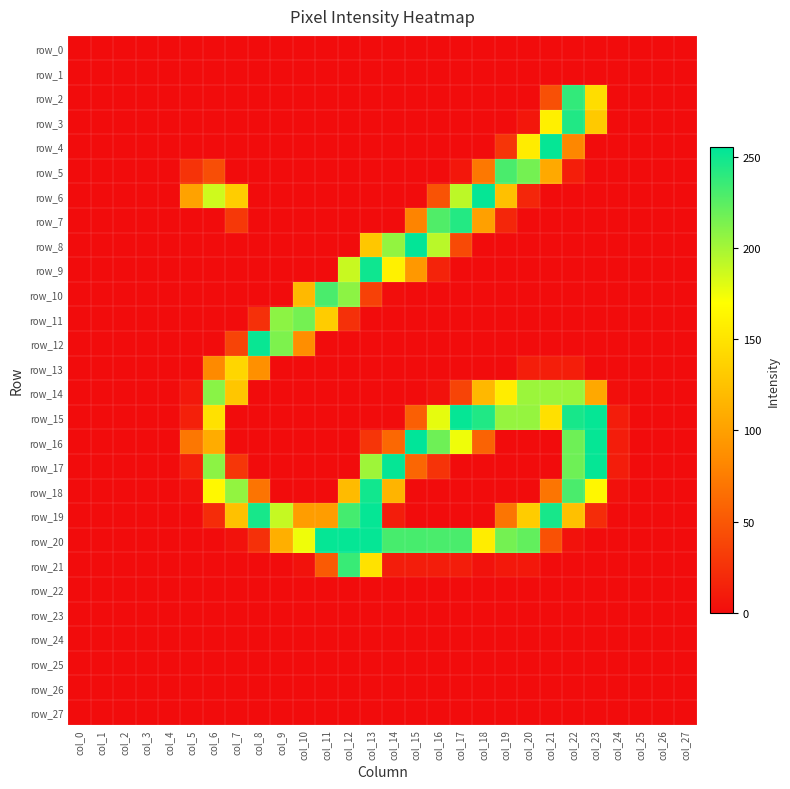

Reading left to right, extract all data points from this chart.

row_0: col_0=0	col_1=0	col_2=0	col_3=0	col_4=0	col_5=0	col_6=0	col_7=0	col_8=0	col_9=0	col_10=0	col_11=0	col_12=0	col_13=0	col_14=0	col_15=0	col_16=0	col_17=0	col_18=0	col_19=0	col_20=0	col_21=0	col_22=0	col_23=0	col_24=0	col_25=0	col_26=0	col_27=0
row_1: col_0=0	col_1=0	col_2=0	col_3=0	col_4=0	col_5=0	col_6=0	col_7=0	col_8=0	col_9=0	col_10=0	col_11=0	col_12=0	col_13=0	col_14=0	col_15=0	col_16=0	col_17=0	col_18=0	col_19=0	col_20=0	col_21=0	col_22=0	col_23=0	col_24=0	col_25=0	col_26=0	col_27=0
row_2: col_0=0	col_1=0	col_2=0	col_3=0	col_4=0	col_5=0	col_6=0	col_7=0	col_8=0	col_9=0	col_10=0	col_11=0	col_12=0	col_13=0	col_14=0	col_15=0	col_16=0	col_17=0	col_18=0	col_19=0	col_20=0	col_21=45	col_22=238	col_23=145	col_24=0	col_25=0	col_26=0	col_27=0
row_3: col_0=0	col_1=0	col_2=0	col_3=0	col_4=0	col_5=0	col_6=0	col_7=0	col_8=0	col_9=0	col_10=0	col_11=0	col_12=0	col_13=0	col_14=0	col_15=0	col_16=0	col_17=0	col_18=0	col_19=0	col_20=7	col_21=159	col_22=244	col_23=130	col_24=0	col_25=0	col_26=0	col_27=0
row_4: col_0=0	col_1=0	col_2=0	col_3=0	col_4=0	col_5=0	col_6=0	col_7=0	col_8=0	col_9=0	col_10=0	col_11=0	col_12=0	col_13=0	col_14=0	col_15=0	col_16=0	col_17=0	col_18=0	col_19=27	col_20=156	col_21=253	col_22=82	col_23=0	col_24=0	col_25=0	col_26=0	col_27=0
row_5: col_0=0	col_1=0	col_2=0	col_3=0	col_4=0	col_5=26	col_6=44	col_7=0	col_8=0	col_9=0	col_10=0	col_11=0	col_12=0	col_13=0	col_14=0	col_15=0	col_16=0	col_17=7	col_18=72	col_19=230	col_20=216	col_21=107	col_22=12	col_23=0	col_24=0	col_25=0	col_26=0	col_27=0
row_6: col_0=0	col_1=0	col_2=0	col_3=0	col_4=0	col_5=102	col_6=186	col_7=133	col_8=0	col_9=0	col_10=0	col_11=0	col_12=0	col_13=0	col_14=0	col_15=0	col_16=47	col_17=192	col_18=253	col_19=124	col_20=17	col_21=0	col_22=0	col_23=0	col_24=0	col_25=0	col_26=0	col_27=0
row_7: col_0=0	col_1=0	col_2=0	col_3=0	col_4=0	col_5=0	col_6=0	col_7=29	col_8=0	col_9=0	col_10=0	col_11=0	col_12=0	col_13=0	col_14=0	col_15=80	col_16=228	col_17=243	col_18=100	col_19=17	col_20=0	col_21=0	col_22=0	col_23=0	col_24=0	col_25=0	col_26=0	col_27=0
row_8: col_0=0	col_1=0	col_2=0	col_3=0	col_4=0	col_5=0	col_6=0	col_7=0	col_8=0	col_9=0	col_10=0	col_11=0	col_12=0	col_13=129	col_14=206	col_15=254	col_16=193	col_17=41	col_18=0	col_19=0	col_20=0	col_21=0	col_22=0	col_23=0	col_24=0	col_25=0	col_26=0	col_27=0
row_9: col_0=0	col_1=0	col_2=0	col_3=0	col_4=0	col_5=0	col_6=0	col_7=0	col_8=0	col_9=0	col_10=0	col_11=0	col_12=188	col_13=250	col_14=160	col_15=94	col_16=15	col_17=0	col_18=0	col_19=0	col_20=0	col_21=0	col_22=0	col_23=0	col_24=0	col_25=0	col_26=0	col_27=0
row_10: col_0=0	col_1=0	col_2=0	col_3=0	col_4=0	col_5=0	col_6=0	col_7=0	col_8=0	col_9=0	col_10=119	col_11=230	col_12=208	col_13=35	col_14=1	col_15=0	col_16=0	col_17=0	col_18=0	col_19=0	col_20=0	col_21=0	col_22=0	col_23=0	col_24=0	col_25=0	col_26=0	col_27=0
row_11: col_0=0	col_1=0	col_2=0	col_3=0	col_4=0	col_5=0	col_6=0	col_7=0	col_8=24	col_9=208	col_10=216	col_11=132	col_12=24	col_13=0	col_14=0	col_15=0	col_16=0	col_17=0	col_18=0	col_19=0	col_20=0	col_21=0	col_22=0	col_23=0	col_24=0	col_25=0	col_26=0	col_27=0
row_12: col_0=0	col_1=0	col_2=0	col_3=0	col_4=0	col_5=0	col_6=0	col_7=37	col_8=252	col_9=213	col_10=87	col_11=0	col_12=0	col_13=0	col_14=0	col_15=0	col_16=0	col_17=0	col_18=0	col_19=0	col_20=0	col_21=0	col_22=0	col_23=0	col_24=0	col_25=0	col_26=0	col_27=0
row_13: col_0=0	col_1=0	col_2=0	col_3=0	col_4=0	col_5=0	col_6=84	col_7=140	col_8=88	col_9=0	col_10=0	col_11=0	col_12=0	col_13=0	col_14=0	col_15=0	col_16=0	col_17=0	col_18=0	col_19=0	col_20=12	col_21=12	col_22=12	col_23=0	col_24=0	col_25=0	col_26=0	col_27=0
row_14: col_0=0	col_1=0	col_2=0	col_3=0	col_4=0	col_5=8	col_6=209	col_7=128	col_8=0	col_9=0	col_10=0	col_11=0	col_12=0	col_13=0	col_14=0	col_15=0	col_16=4	col_17=37	col_18=118	col_19=157	col_20=203	col_21=203	col_22=203	col_23=106	col_24=2	col_25=0	col_26=0	col_27=0
row_15: col_0=0	col_1=0	col_2=0	col_3=0	col_4=0	col_5=13	col_6=148	col_7=0	col_8=0	col_9=0	col_10=0	col_11=0	col_12=0	col_13=0	col_14=0	col_15=55	col_16=178	col_17=253	col_18=244	col_19=205	col_20=205	col_21=147	col_22=247	col_23=253	col_24=11	col_25=0	col_26=0	col_27=0
row_16: col_0=0	col_1=0	col_2=0	col_3=0	col_4=0	col_5=71	col_6=109	col_7=0	col_8=0	col_9=0	col_10=0	col_11=0	col_12=0	col_13=27	col_14=61	col_15=255	col_16=218	col_17=175	col_18=58	col_19=0	col_20=0	col_21=0	col_22=218	col_23=253	col_24=11	col_25=0	col_26=0	col_27=0
row_17: col_0=0	col_1=0	col_2=0	col_3=0	col_4=0	col_5=13	col_6=208	col_7=28	col_8=0	col_9=0	col_10=0	col_11=0	col_12=0	col_13=202	col_14=253	col_15=60	col_16=26	col_17=0	col_18=0	col_19=0	col_20=0	col_21=0	col_22=218	col_23=253	col_24=11	col_25=0	col_26=0	col_27=0
row_18: col_0=0	col_1=0	col_2=0	col_3=0	col_4=0	col_5=3	col_6=165	col_7=206	col_8=69	col_9=0	col_10=0	col_11=0	col_12=120	col_13=249	col_14=115	col_15=0	col_16=0	col_17=0	col_18=0	col_19=0	col_20=0	col_21=70	col_22=230	col_23=164	col_24=3	col_25=0	col_26=0	col_27=0
row_19: col_0=0	col_1=0	col_2=0	col_3=0	col_4=0	col_5=0	col_6=21	col_7=125	col_8=247	col_9=189	col_10=98	col_11=98	col_12=232	col_13=253	col_14=11	col_15=0	col_16=0	col_17=0	col_18=0	col_19=70	col_20=132	col_21=247	col_22=124	col_23=21	col_24=0	col_25=0	col_26=0	col_27=0
row_20: col_0=0	col_1=0	col_2=0	col_3=0	col_4=0	col_5=0	col_6=0	col_7=4	col_8=24	col_9=111	col_10=175	col_11=253	col_12=253	col_13=253	col_14=231	col_15=231	col_16=230	col_17=230	col_18=157	col_19=216	col_20=222	col_21=46	col_22=4	col_23=0	col_24=0	col_25=0	col_26=0	col_27=0
row_21: col_0=0	col_1=0	col_2=0	col_3=0	col_4=0	col_5=0	col_6=0	col_7=0	col_8=0	col_9=0	col_10=4	col_11=52	col_12=236	col_13=149	col_14=11	col_15=11	col_16=11	col_17=11	col_18=4	col_19=8	col_20=8	col_21=0	col_22=0	col_23=0	col_24=0	col_25=0	col_26=0	col_27=0
row_22: col_0=0	col_1=0	col_2=0	col_3=0	col_4=0	col_5=0	col_6=0	col_7=0	col_8=0	col_9=0	col_10=0	col_11=0	col_12=0	col_13=0	col_14=0	col_15=0	col_16=0	col_17=0	col_18=0	col_19=0	col_20=0	col_21=0	col_22=0	col_23=0	col_24=0	col_25=0	col_26=0	col_27=0
row_23: col_0=0	col_1=0	col_2=0	col_3=0	col_4=0	col_5=0	col_6=0	col_7=0	col_8=0	col_9=0	col_10=0	col_11=0	col_12=0	col_13=0	col_14=0	col_15=0	col_16=0	col_17=0	col_18=0	col_19=0	col_20=0	col_21=0	col_22=0	col_23=0	col_24=0	col_25=0	col_26=0	col_27=0
row_24: col_0=0	col_1=0	col_2=0	col_3=0	col_4=0	col_5=0	col_6=0	col_7=0	col_8=0	col_9=0	col_10=0	col_11=0	col_12=0	col_13=0	col_14=0	col_15=0	col_16=0	col_17=0	col_18=0	col_19=0	col_20=0	col_21=0	col_22=0	col_23=0	col_24=0	col_25=0	col_26=0	col_27=0
row_25: col_0=0	col_1=0	col_2=0	col_3=0	col_4=0	col_5=0	col_6=0	col_7=0	col_8=0	col_9=0	col_10=0	col_11=0	col_12=0	col_13=0	col_14=0	col_15=0	col_16=0	col_17=0	col_18=0	col_19=0	col_20=0	col_21=0	col_22=0	col_23=0	col_24=0	col_25=0	col_26=0	col_27=0
row_26: col_0=0	col_1=0	col_2=0	col_3=0	col_4=0	col_5=0	col_6=0	col_7=0	col_8=0	col_9=0	col_10=0	col_11=0	col_12=0	col_13=0	col_14=0	col_15=0	col_16=0	col_17=0	col_18=0	col_19=0	col_20=0	col_21=0	col_22=0	col_23=0	col_24=0	col_25=0	col_26=0	col_27=0
row_27: col_0=0	col_1=0	col_2=0	col_3=0	col_4=0	col_5=0	col_6=0	col_7=0	col_8=0	col_9=0	col_10=0	col_11=0	col_12=0	col_13=0	col_14=0	col_15=0	col_16=0	col_17=0	col_18=0	col_19=0	col_20=0	col_21=0	col_22=0	col_23=0	col_24=0	col_25=0	col_26=0	col_27=0